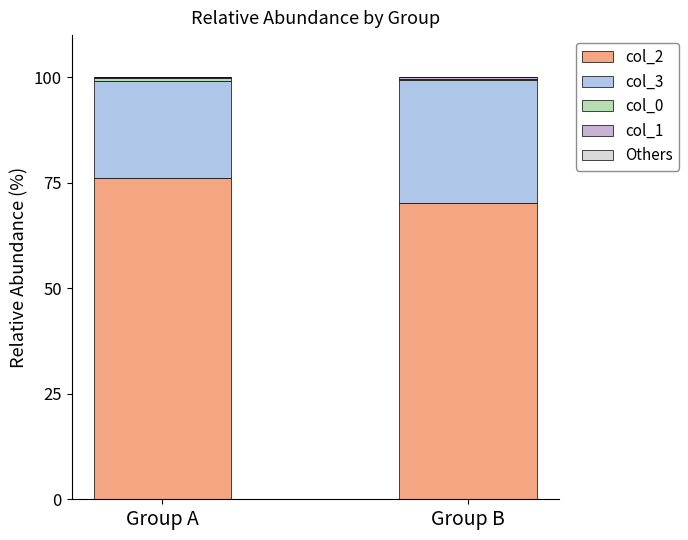

Are the bars grouped side by side (vs. stacked)?

No